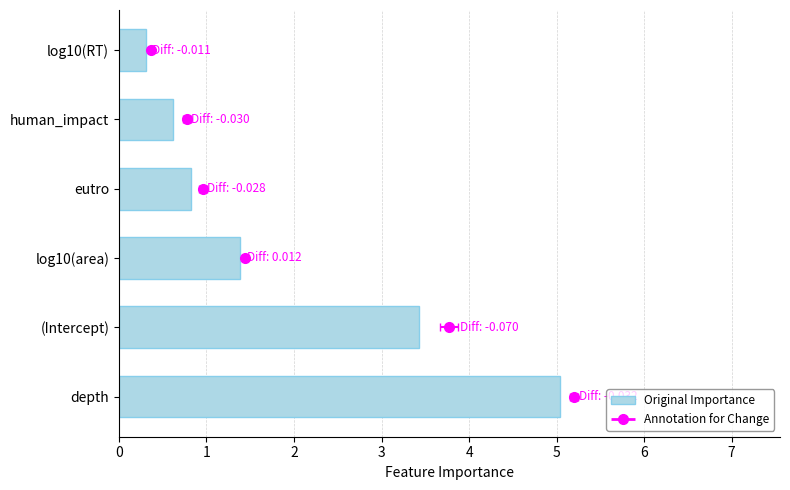

What is the sum of the values at human_impact and depth?

5.7